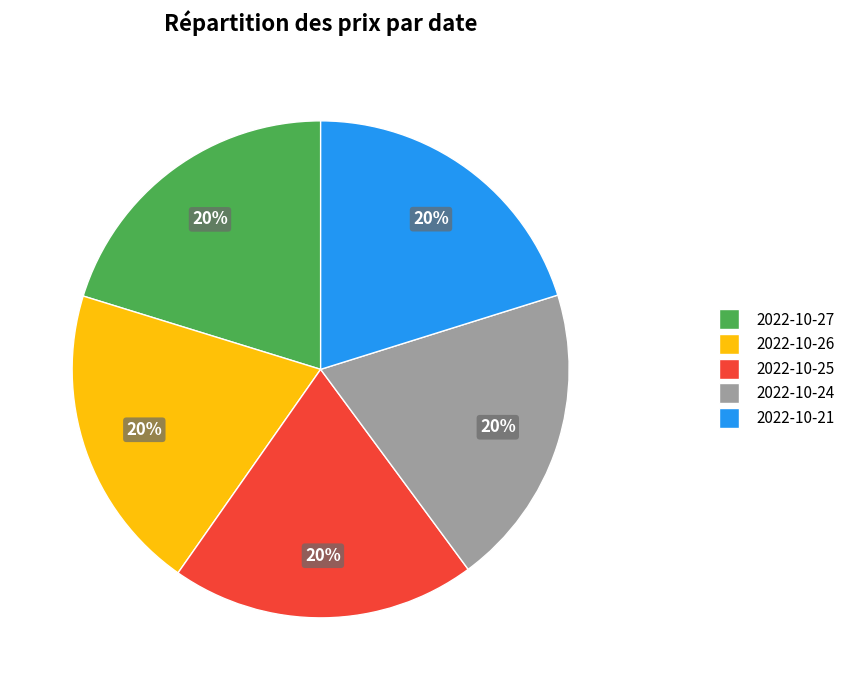

What percentage is the 2022-10-21 slice, to the nearest percent?

20%